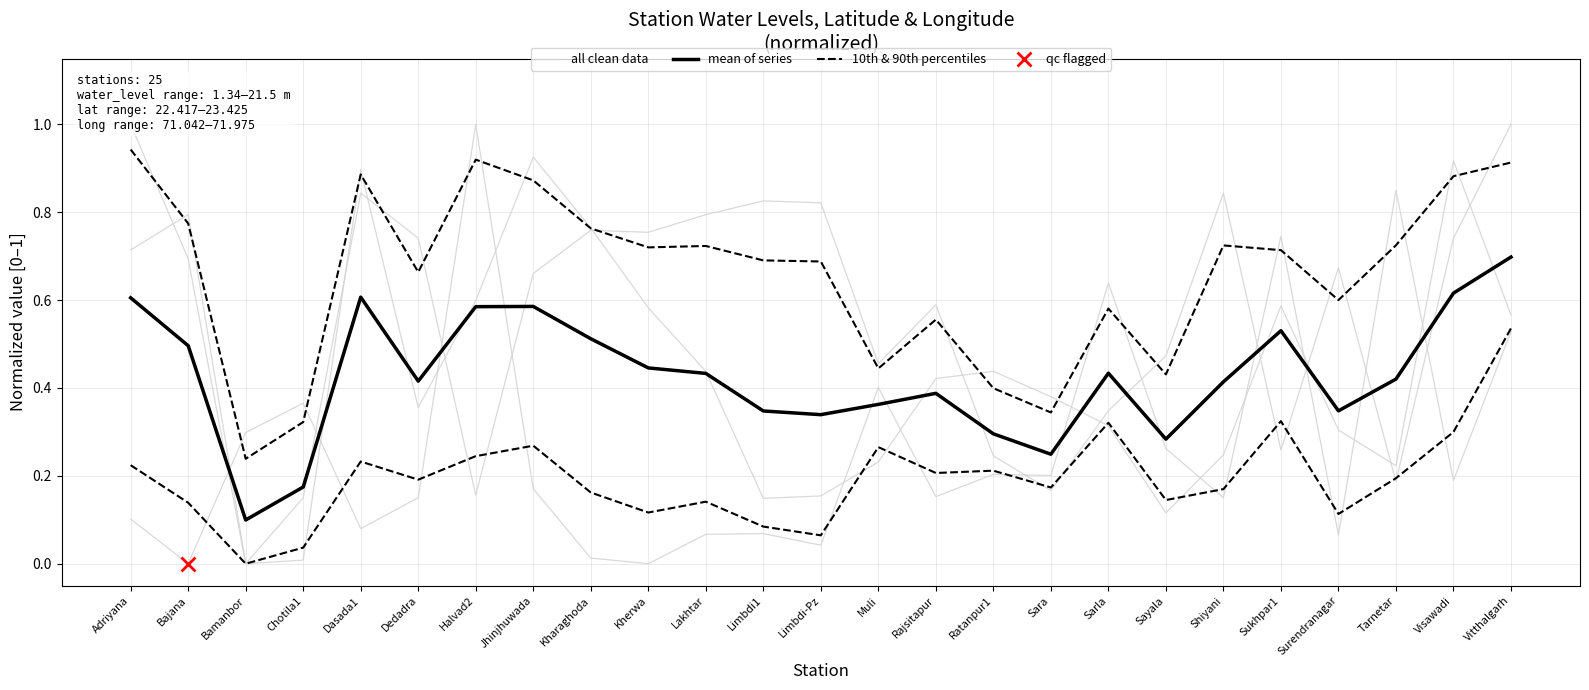

What is the value of the all clean data point at the 19th from the left?

0.3